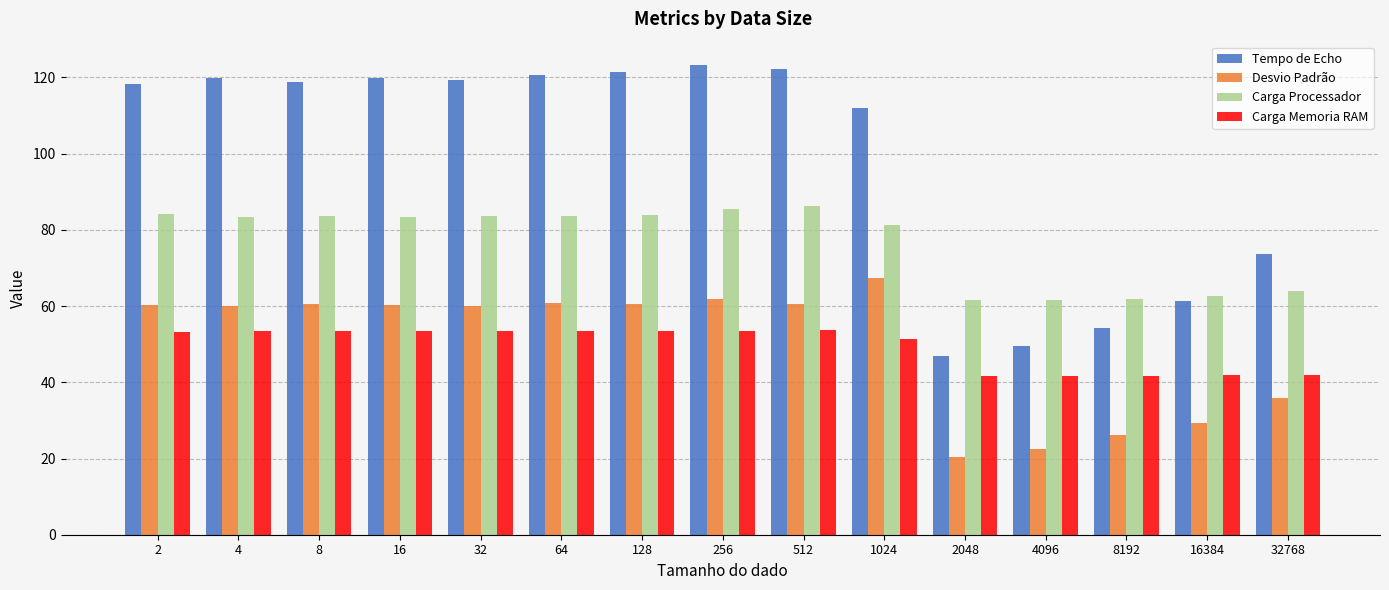

The Desvio Padrão series shows 22.6 at 4096. True or false?

True